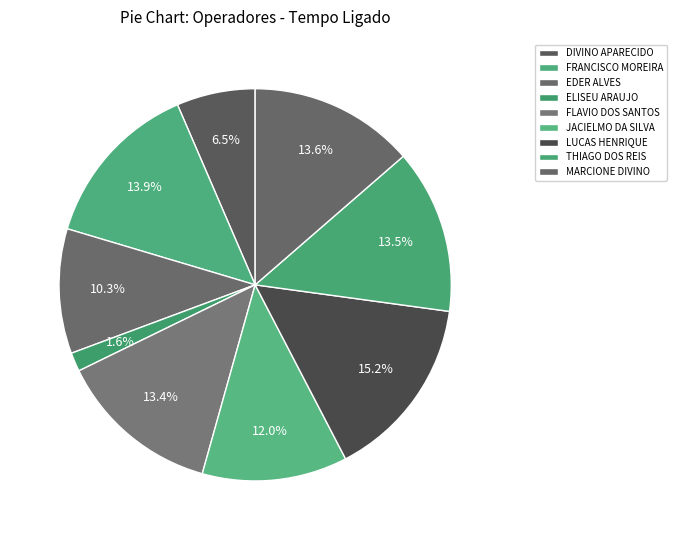

Is it true that EDER ALVES is 10% of the pie?

True